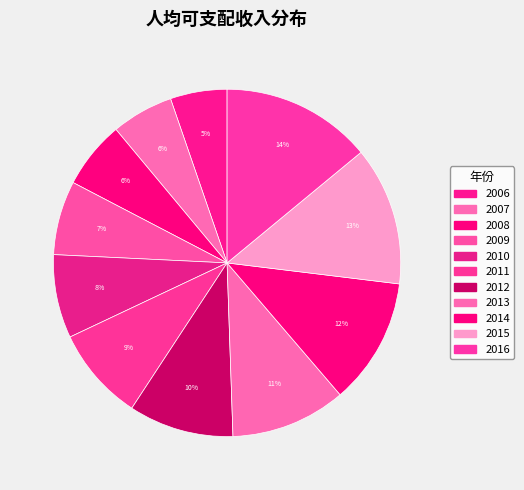

Is it true that 2006 is 5% of the pie?

True